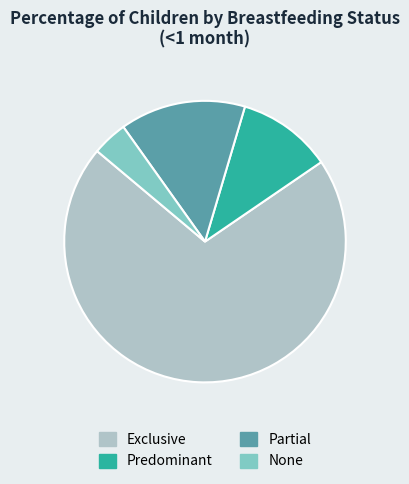

How many slices are in this pie chart?

4